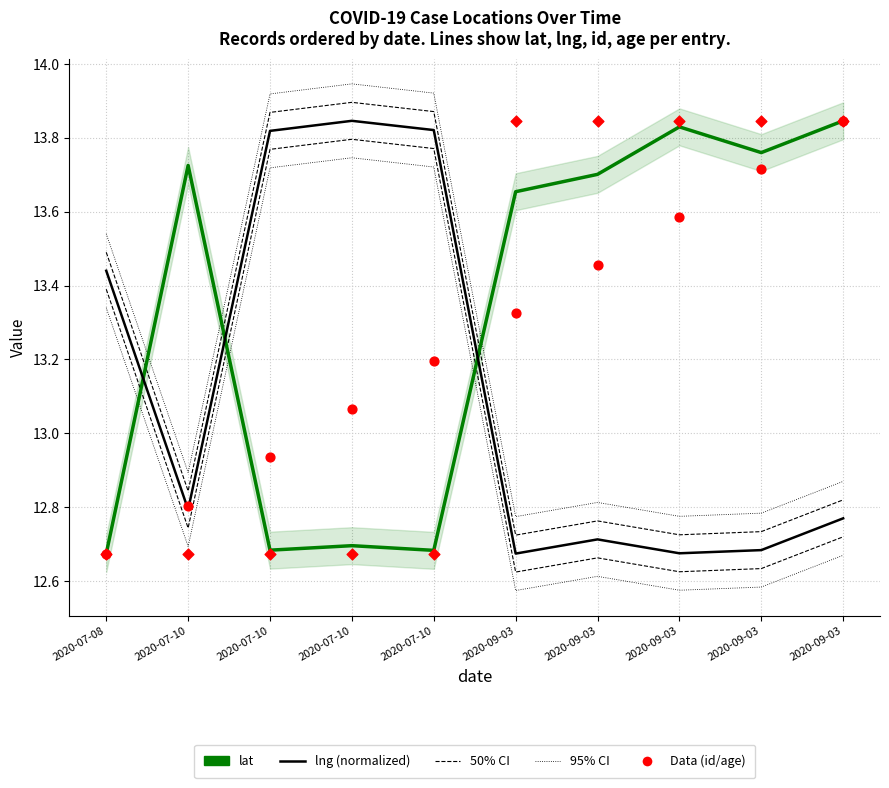

Which series contains the highest Y value?

lat